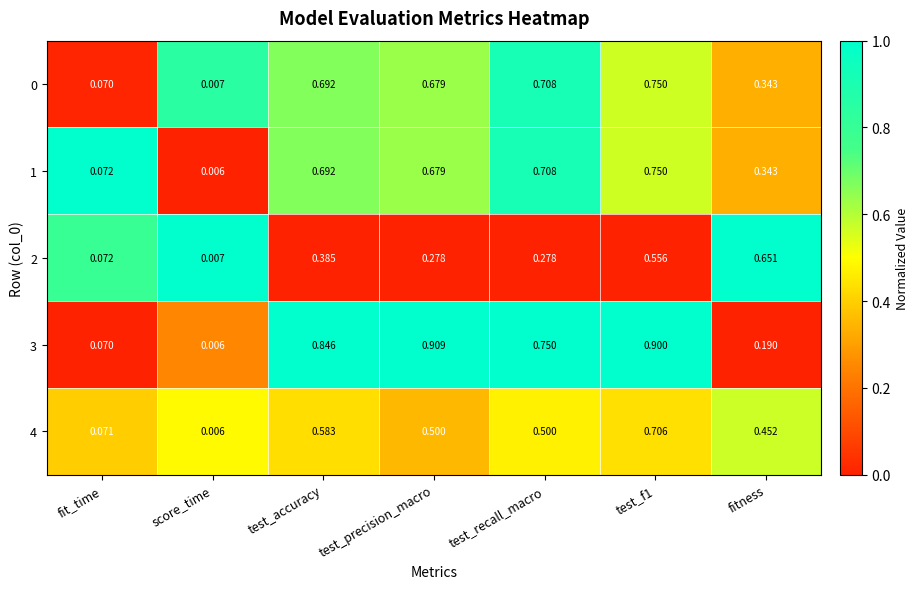

Which series changed the most between test_precision_macro and fitness?

3